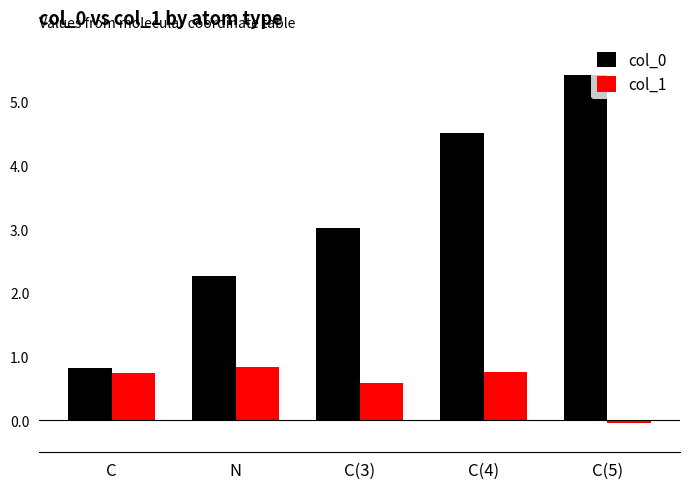

What is the greatest value displayed?

5.4